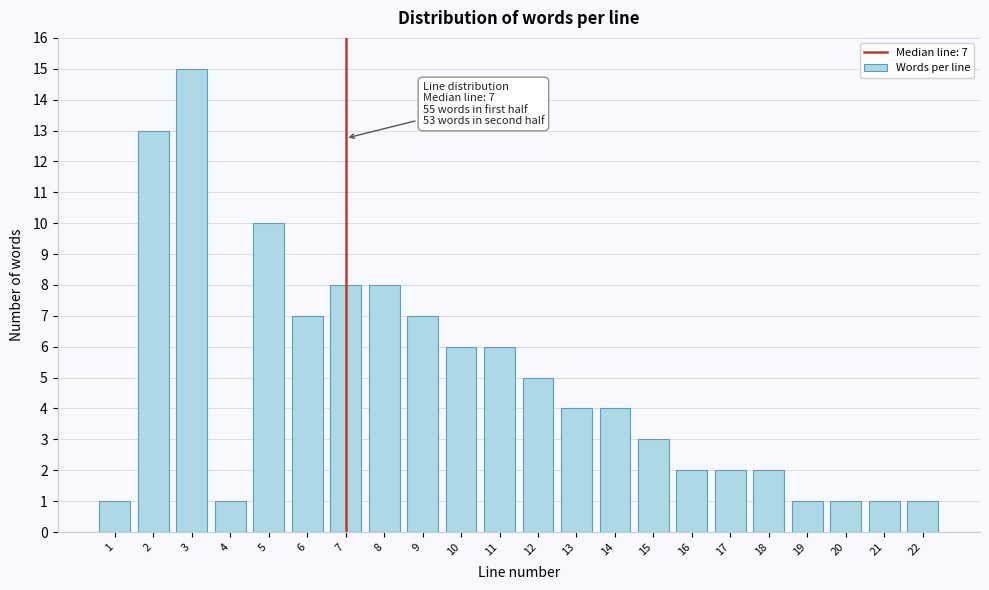

Reading right to left, list all the values displayed in this chart.

22=1	21=1	20=1	19=1	18=2	17=2	16=2	15=3	14=4	13=4	12=5	11=6	10=6	9=7	8=8	7=8	6=7	5=10	4=1	3=15	2=13	1=1